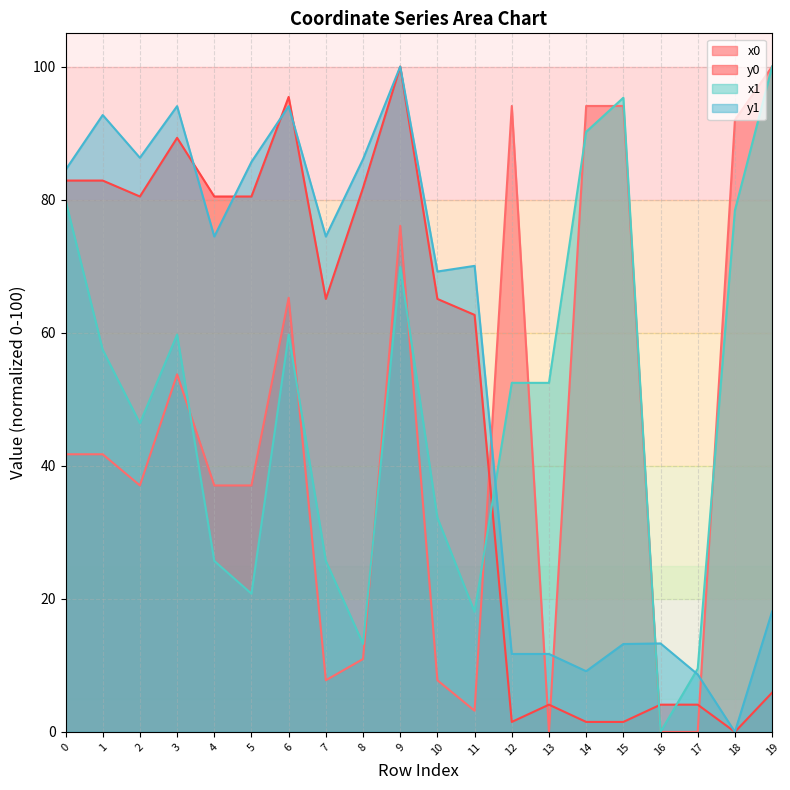

How many times do x0 and y0 cross each other?

5